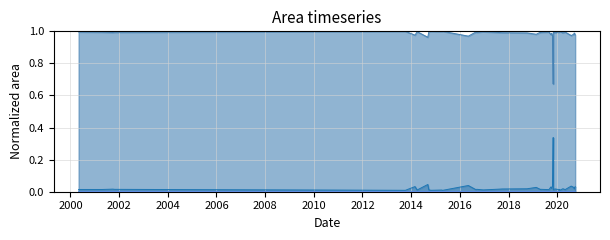

How many interior local valleys does the vegetation_area (Ha) series have?

5